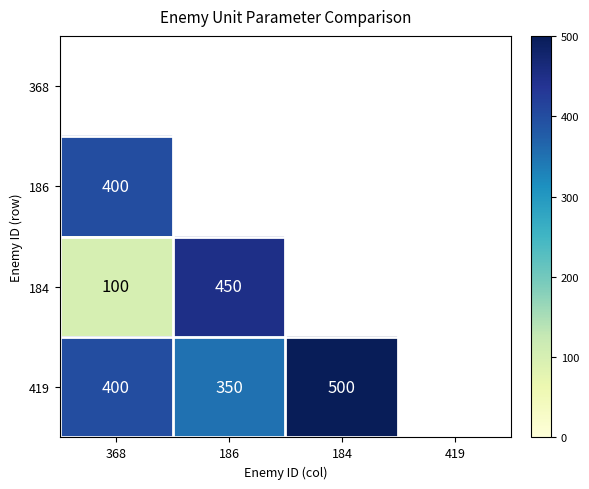

Between 186 and 368, which is larger?

368